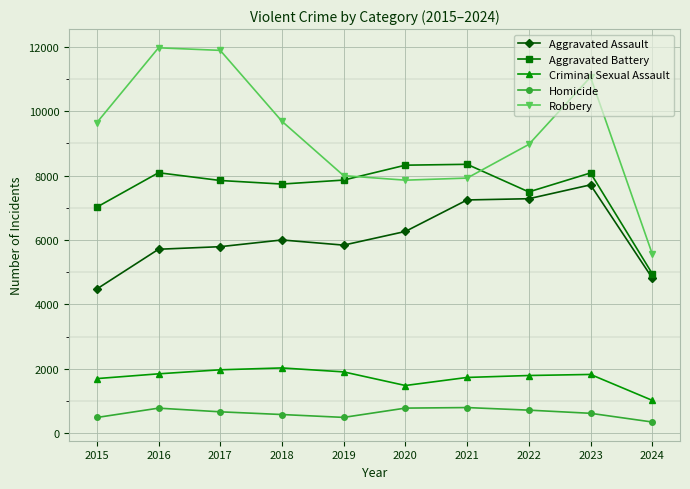

What is the minimum value for Criminal Sexual Assault?

1028